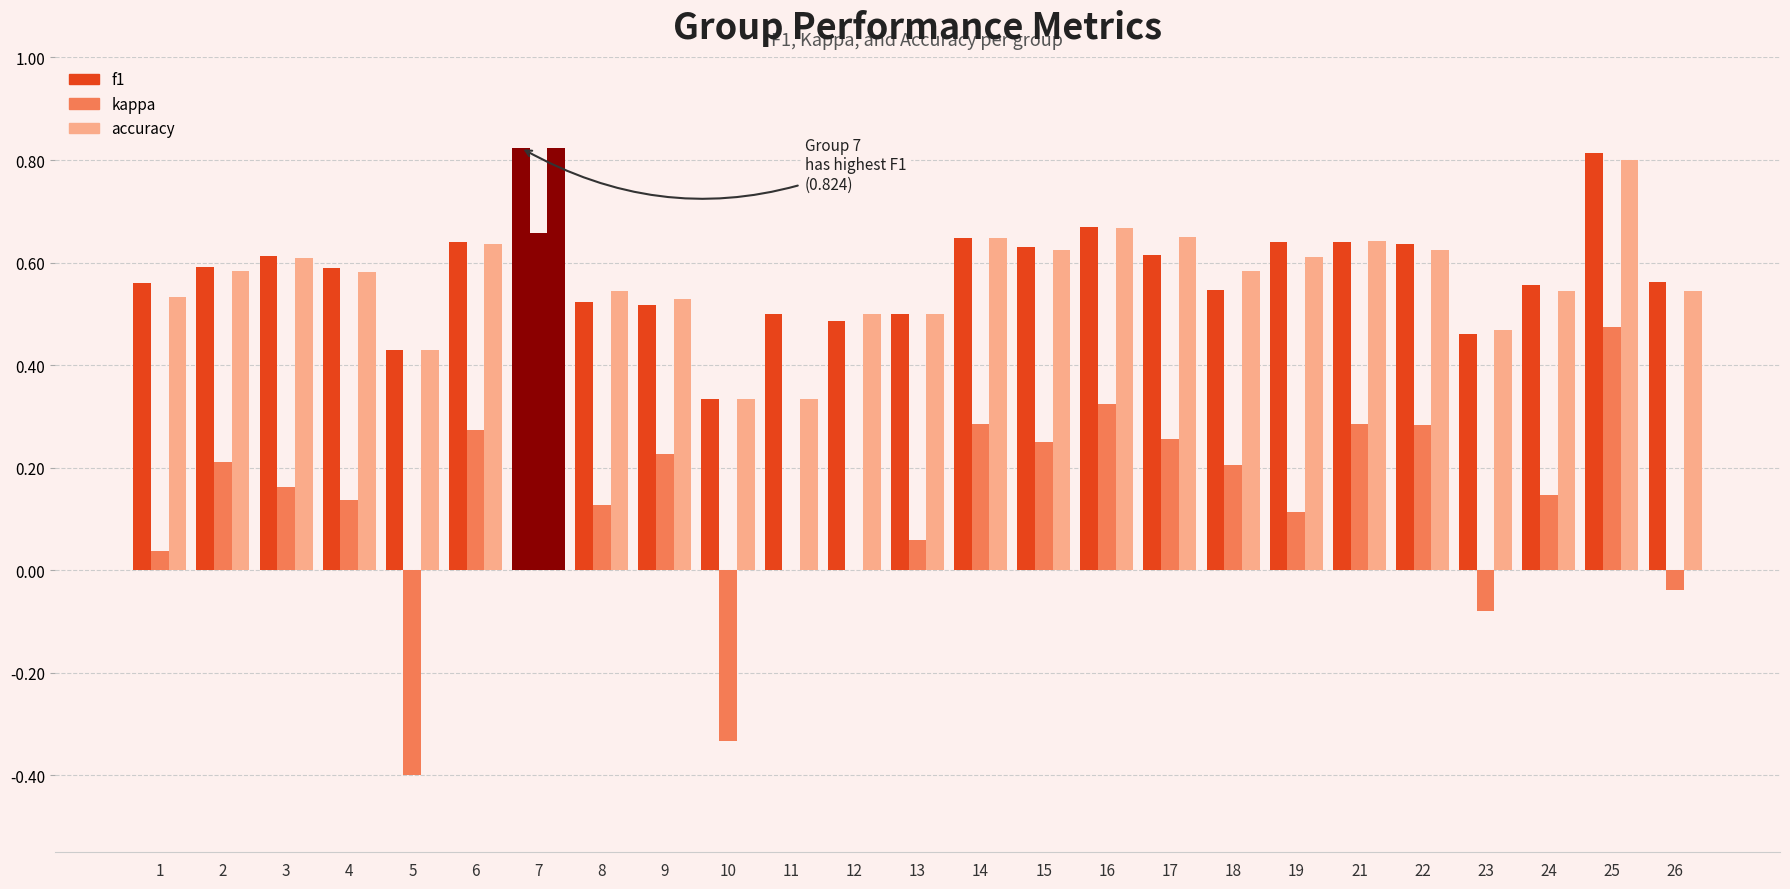

At which category is the sum across all series the highest?

7